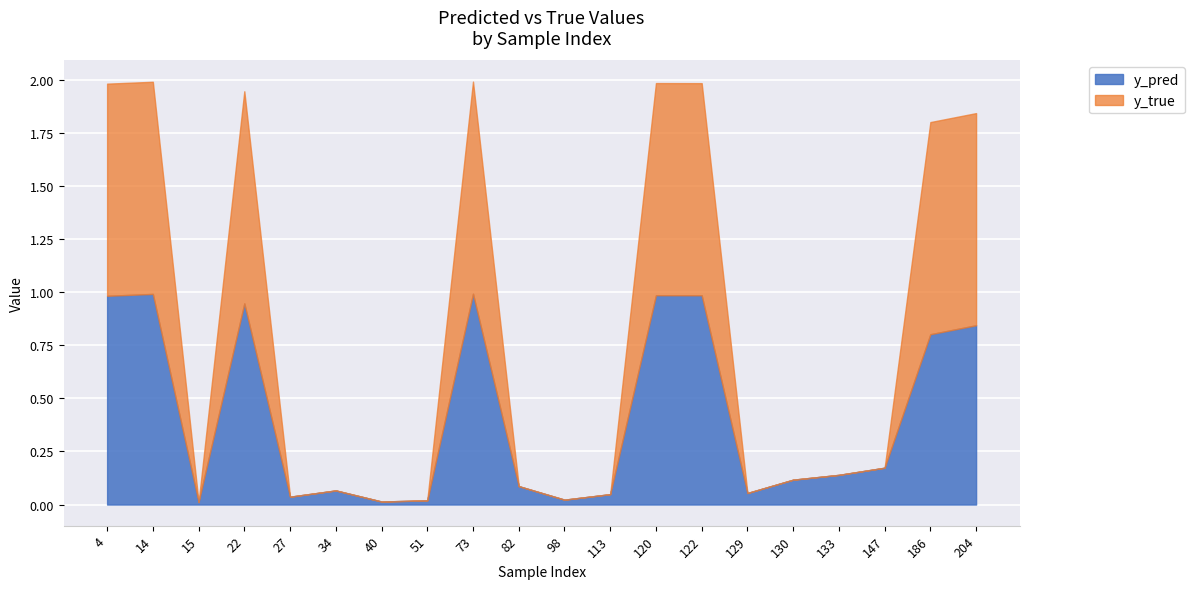

Count the number of data series in this chart.

2